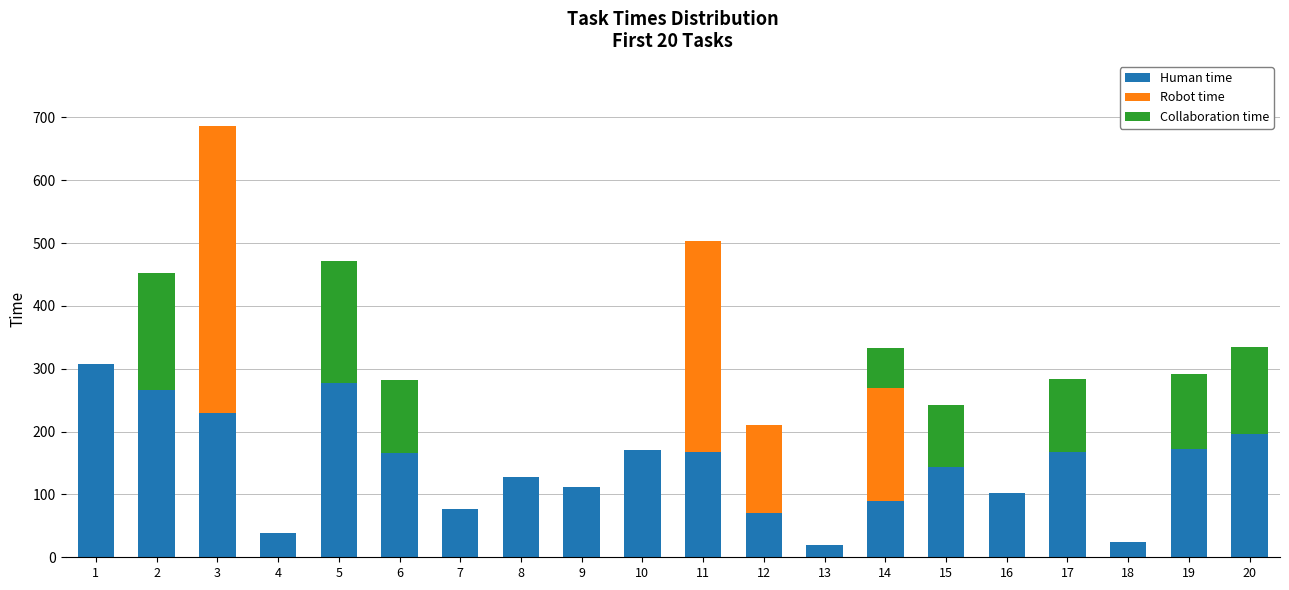

What is the maximum value for Human time?

308